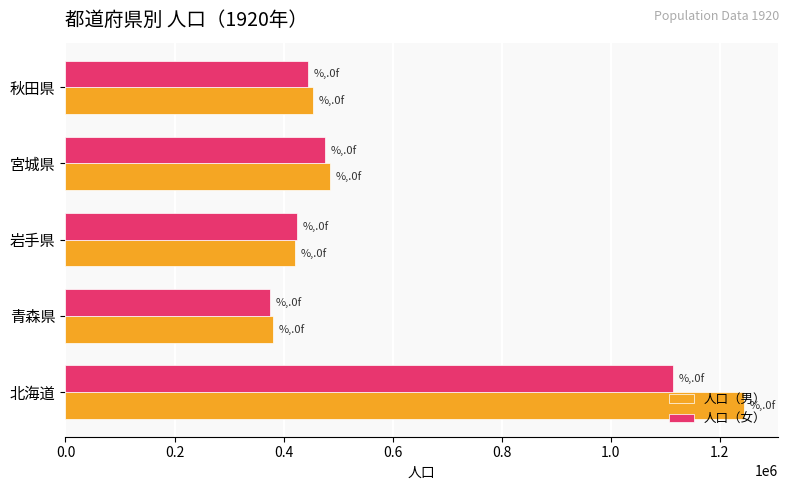

What is the highest value of the 人口（男） series?

1244322